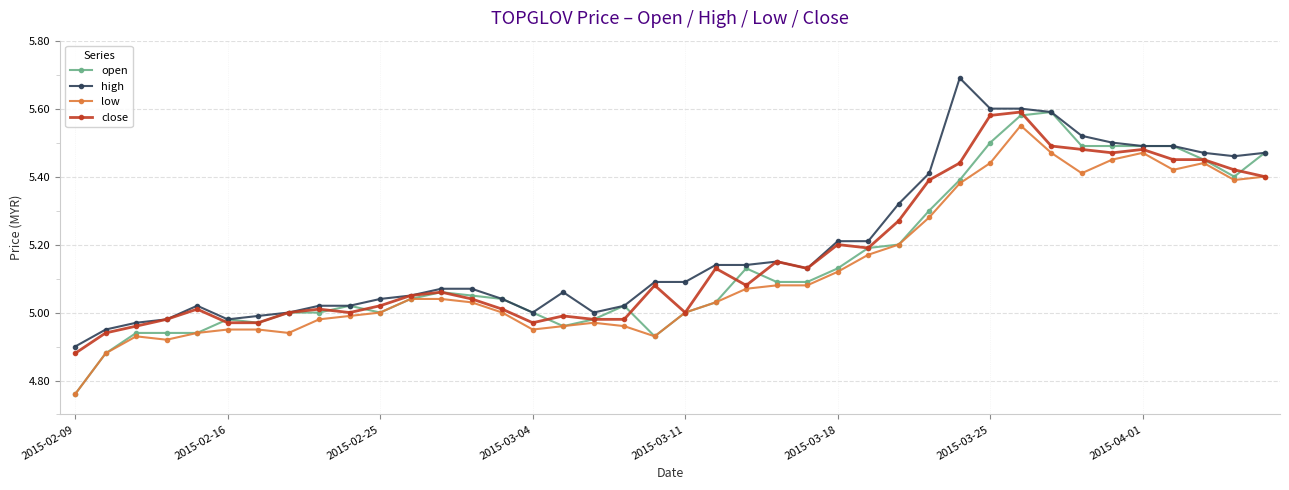

Which series has the largest range (max minus min)?

open